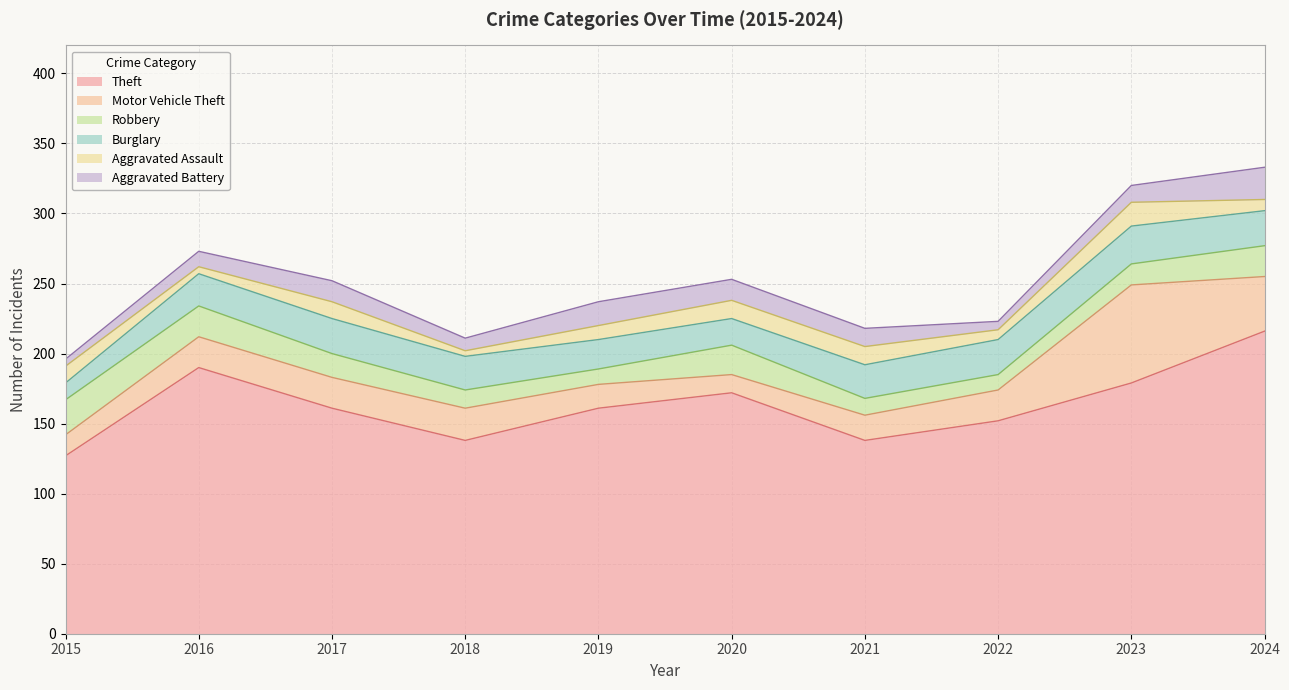

What is the difference between the second highest and second lowest values in the Theft series?

52